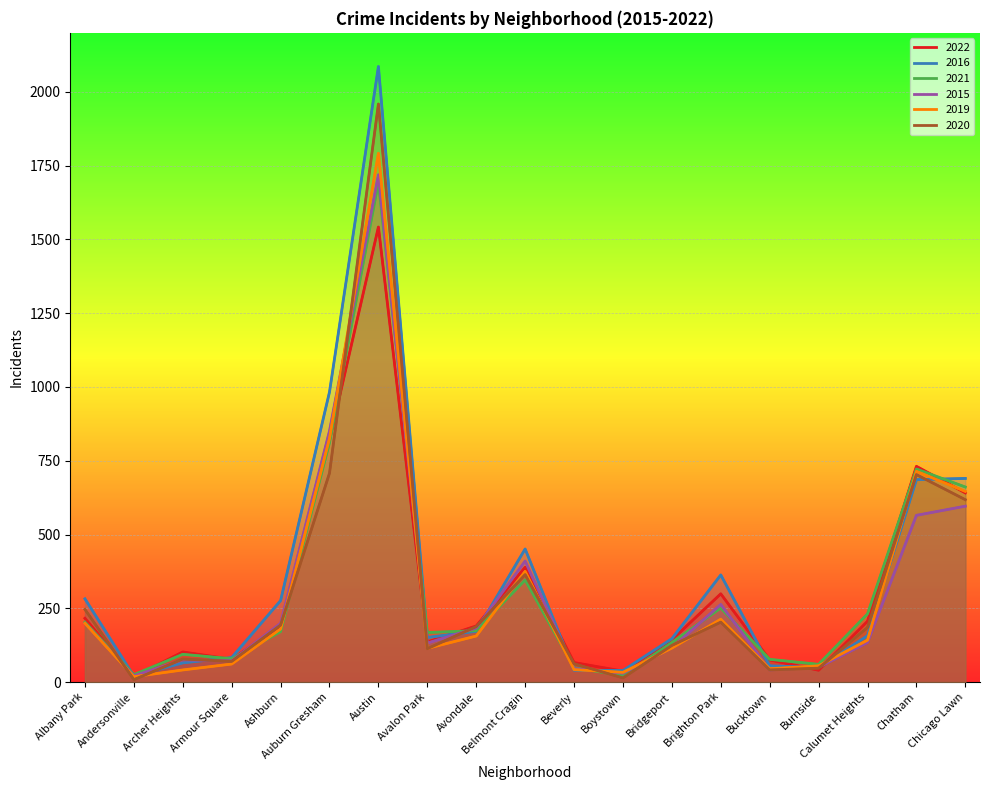

Reading right to left, list all the values displayed in this chart.

2022: Chicago Lawn=641	Chatham=731	Calumet Heights=206	Burnside=40	Bucktown=75	Brighton Park=299	Bridgeport=143	Boystown=37	Beverly=66	Belmont Cragin=389	Avondale=190	Avalon Park=136	Austin=1542	Auburn Gresham=819	Ashburn=188	Armour Square=77	Archer Heights=102	Andersonville=18	Albany Park=216
2016: Chicago Lawn=690	Chatham=686	Calumet Heights=157	Burnside=49	Bucktown=55	Brighton Park=363	Bridgeport=147	Boystown=39	Beverly=40	Belmont Cragin=451	Avondale=172	Avalon Park=151	Austin=2086	Auburn Gresham=983	Ashburn=276	Armour Square=83	Archer Heights=65	Andersonville=20	Albany Park=282
2021: Chicago Lawn=661	Chatham=722	Calumet Heights=231	Burnside=60	Bucktown=77	Brighton Park=251	Bridgeport=134	Boystown=21	Beverly=49	Belmont Cragin=346	Avondale=174	Avalon Park=168	Austin=1694	Auburn Gresham=811	Ashburn=171	Armour Square=79	Archer Heights=94	Andersonville=25	Albany Park=203
2015: Chicago Lawn=596	Chatham=565	Calumet Heights=134	Burnside=50	Bucktown=41	Brighton Park=263	Bridgeport=116	Boystown=30	Beverly=46	Belmont Cragin=410	Avondale=183	Avalon Park=132	Austin=1719	Auburn Gresham=851	Ashburn=199	Armour Square=72	Archer Heights=75	Andersonville=21	Albany Park=199
2019: Chicago Lawn=646	Chatham=714	Calumet Heights=142	Burnside=55	Bucktown=45	Brighton Park=213	Bridgeport=115	Boystown=33	Beverly=42	Belmont Cragin=375	Avondale=156	Avalon Park=114	Austin=1792	Auburn Gresham=826	Ashburn=180	Armour Square=61	Archer Heights=41	Andersonville=18	Albany Park=199
2020: Chicago Lawn=618	Chatham=703	Calumet Heights=185	Burnside=47	Bucktown=41	Brighton Park=203	Bridgeport=124	Boystown=14	Beverly=62	Belmont Cragin=364	Avondale=188	Avalon Park=113	Austin=1959	Auburn Gresham=708	Ashburn=193	Armour Square=70	Archer Heights=78	Andersonville=8	Albany Park=246